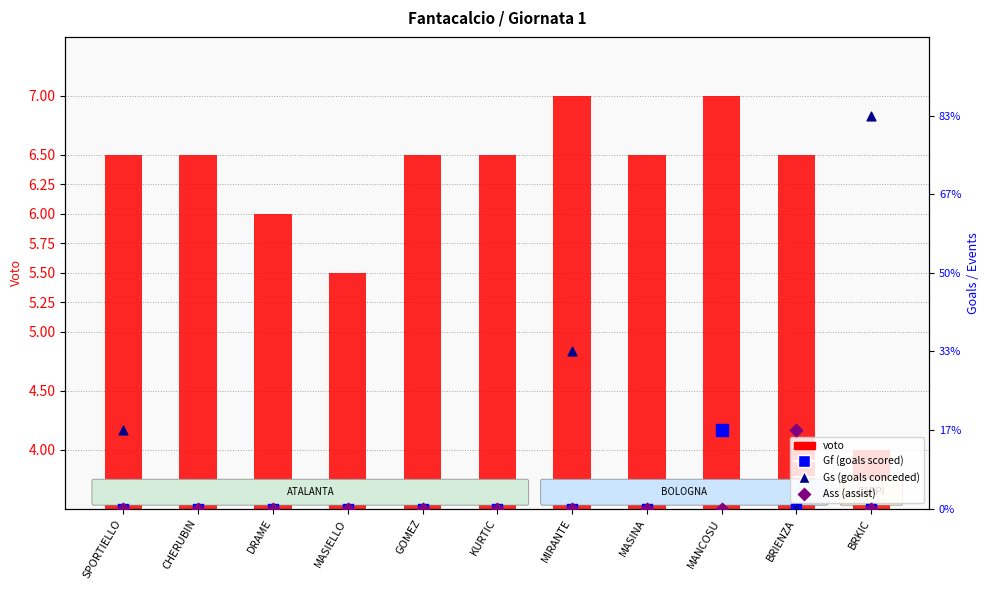

What is the total value across all series at SPORTIELLO?

7.5